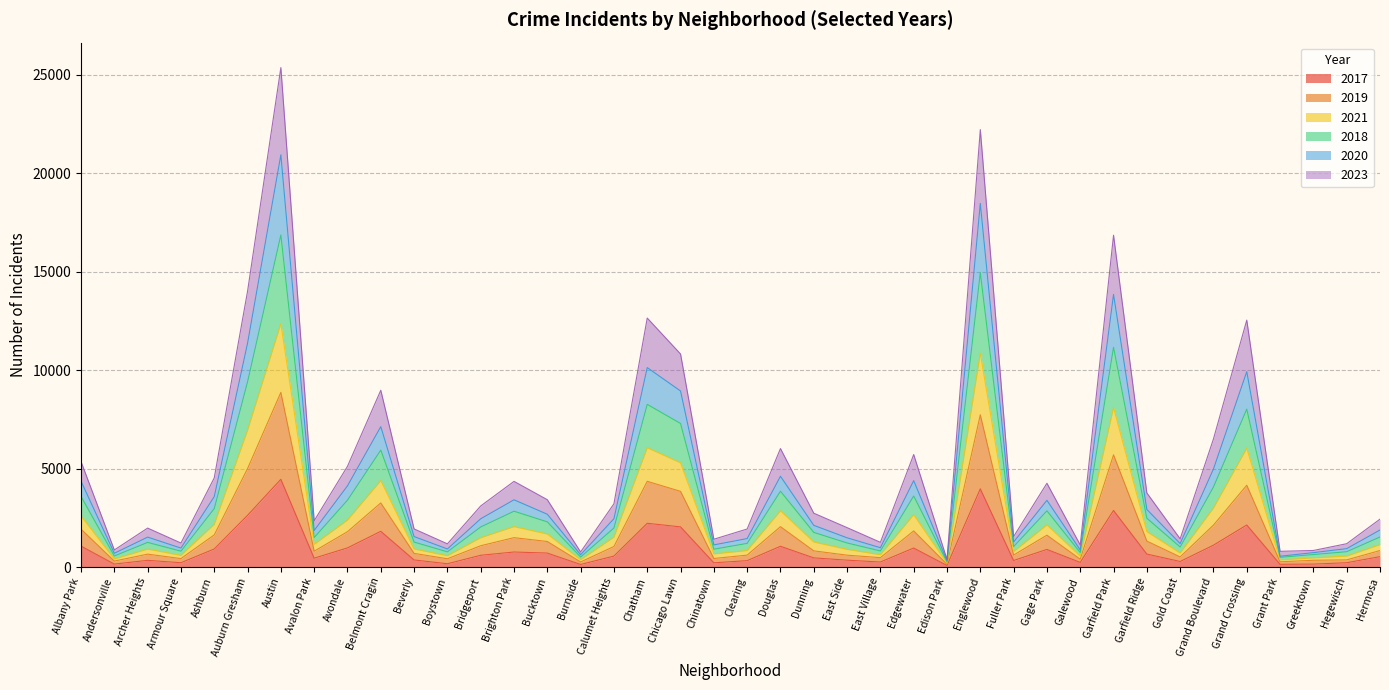

The 2017 series shows 3972 at Englewood. True or false?

True